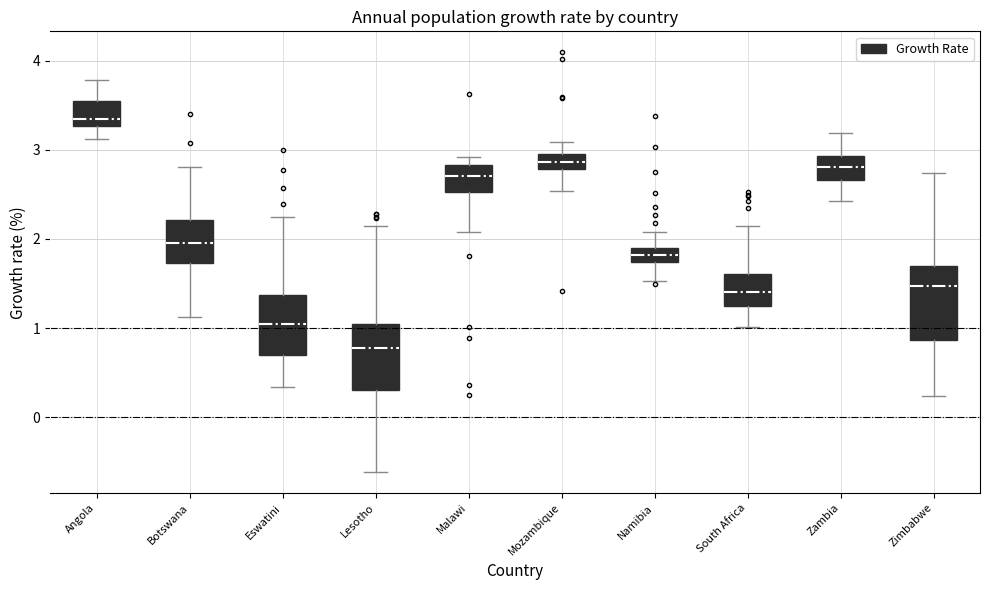

Reading left to right, read every box against the y-axis: the position of its median line, the range the box covers, and the ends of its whiskers. The values are not printed on the chart, so give them approximately, as read against the axis.

Angola: median 3.3 (just above the box's lower edge), box 3.3 to 3.5, whiskers 3.1 to 3.8
Botswana: median 2.0, box 1.7 to 2.2, whiskers 1.1 to 2.8
Eswatini: median 1.0, box 0.7 to 1.4, whiskers 0.3 to 2.2
Lesotho: median 0.8, box 0.3 to 1.1, whiskers -0.6 to 2.1
Malawi: median 2.7, box 2.5 to 2.8, whiskers 2.1 to 2.9
Mozambique: median 2.9 (inside the box), box 2.8 to 2.9, whiskers 2.5 to 3.1
Namibia: median 1.8, box 1.7 to 1.9, whiskers 1.5 to 2.1
South Africa: median 1.4, box 1.3 to 1.6, whiskers 1.0 to 2.1
Zambia: median 2.8, box 2.7 to 2.9, whiskers 2.4 to 3.2
Zimbabwe: median 1.5, box 0.9 to 1.7, whiskers 0.2 to 2.7